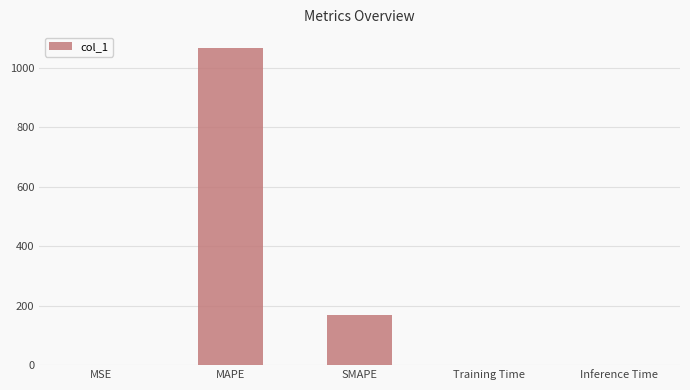

True or false: the data shows 168.4 at SMAPE.

True